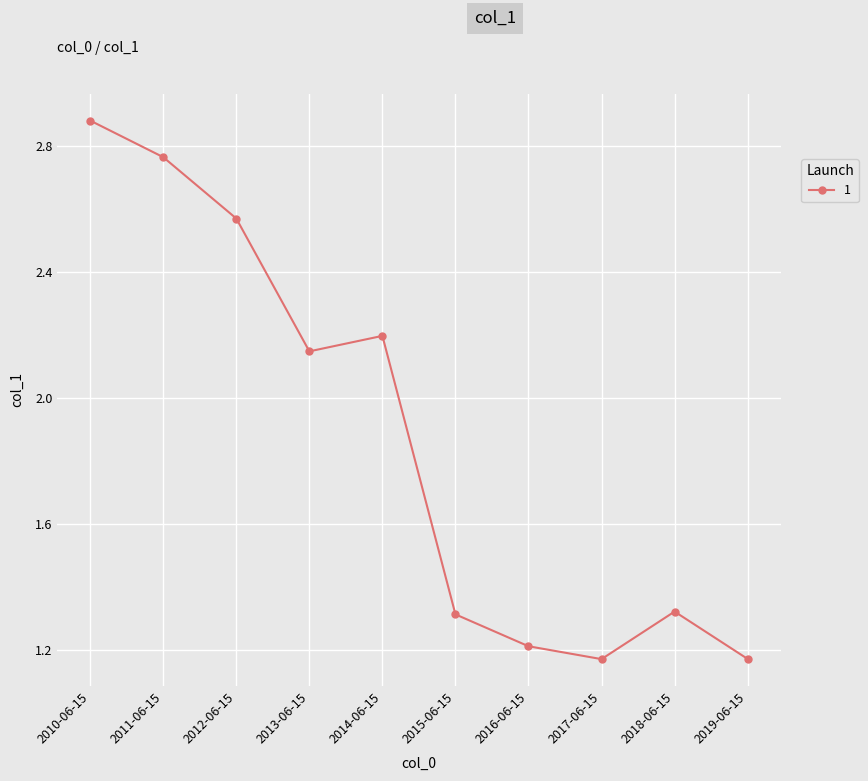

The chart shows a value of 1.3 at 2015-06-15. True or false?

True